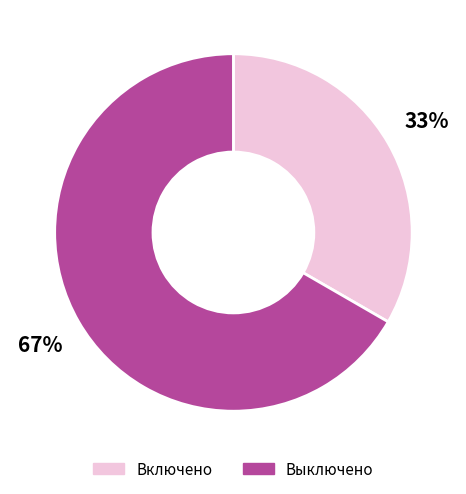

To the nearest percent, what percentage of the pie is Включено?

33%